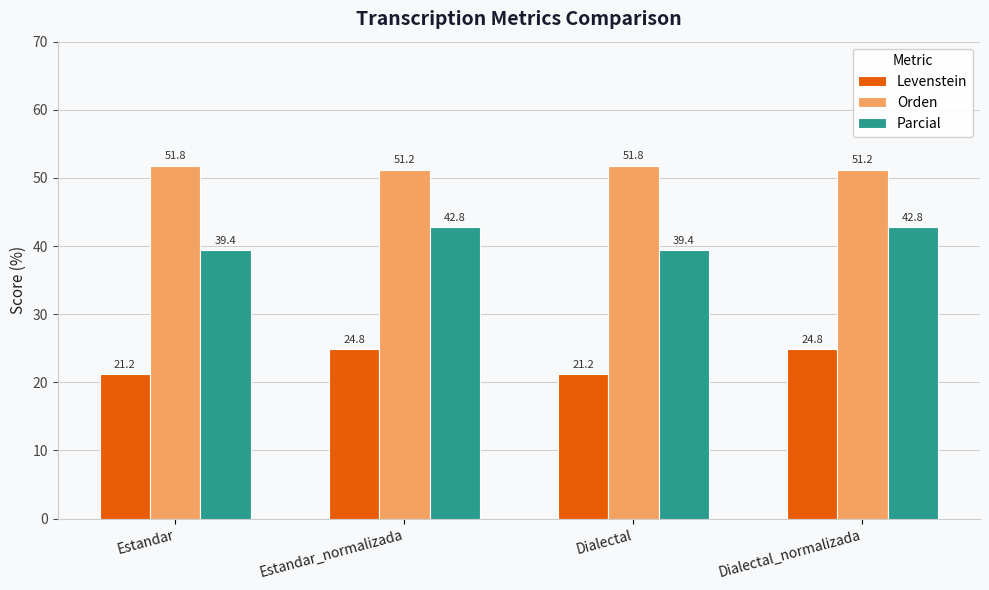

How many categories are shown in the chart?

4